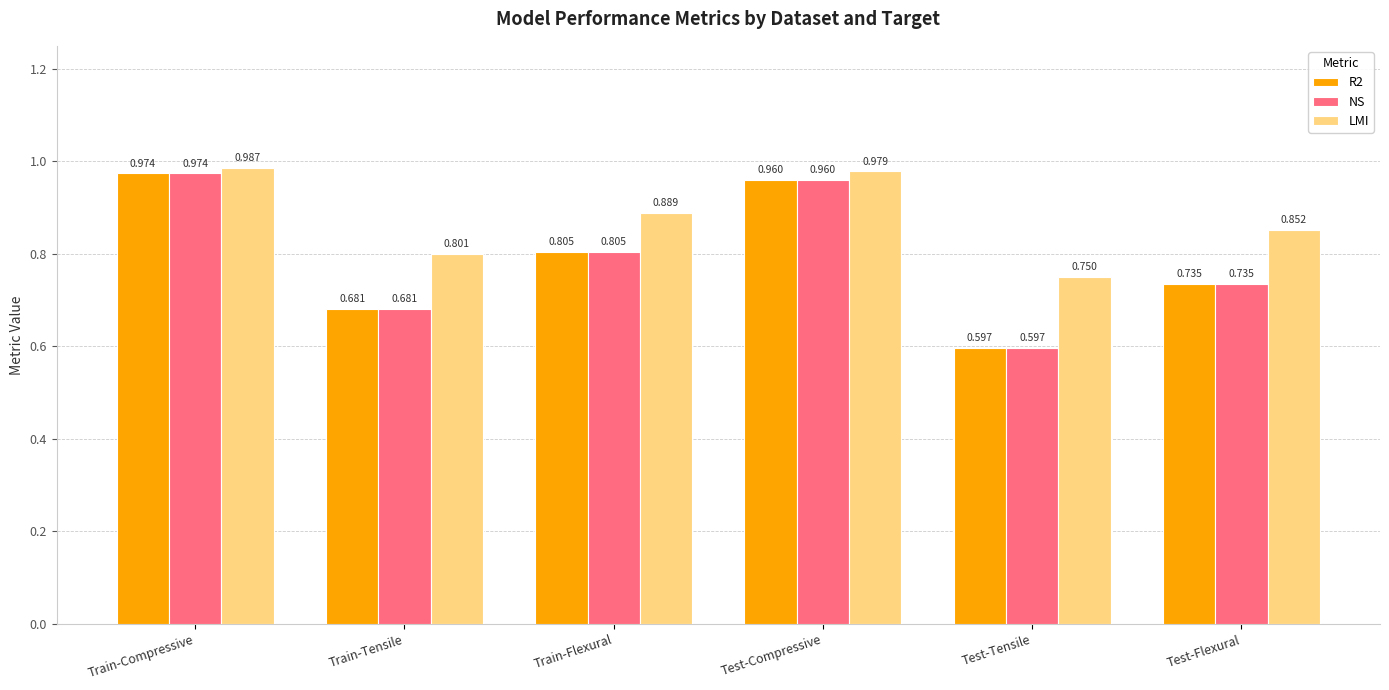

Rank the categories by NS value from lowest to highest.

Test-Tensile, Train-Tensile, Test-Flexural, Train-Flexural, Test-Compressive, Train-Compressive